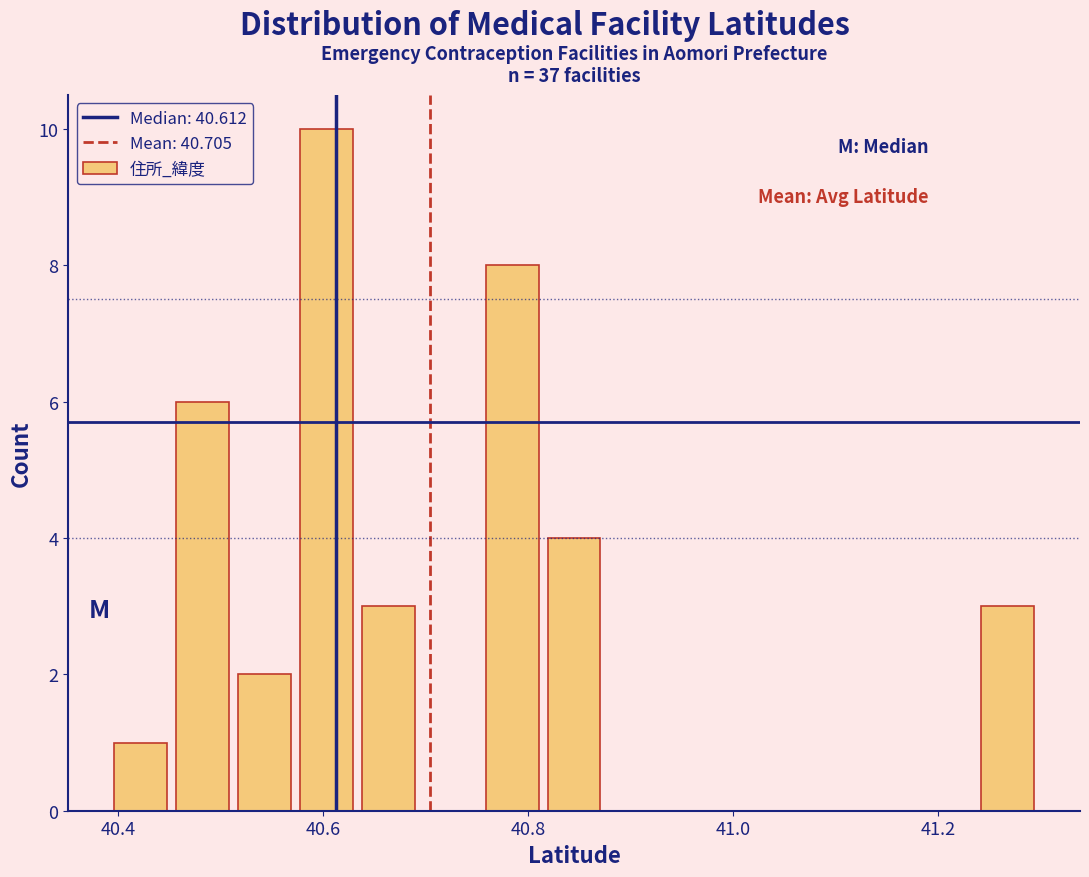

Read against the x-axis, roughly where is the centre of the tallest bar?

40.60